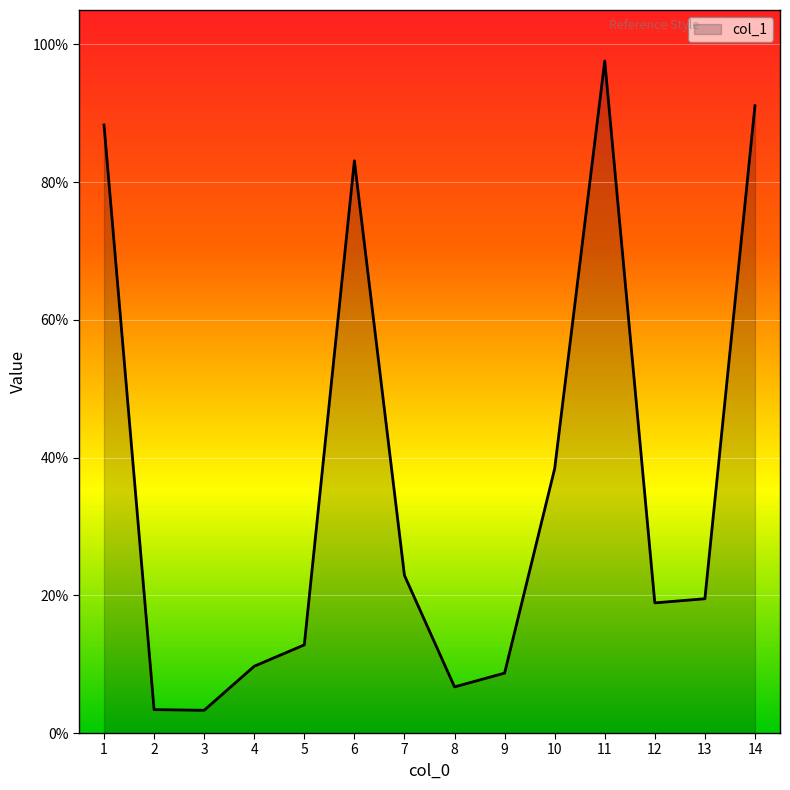

At which label is the value closest to 50?

10